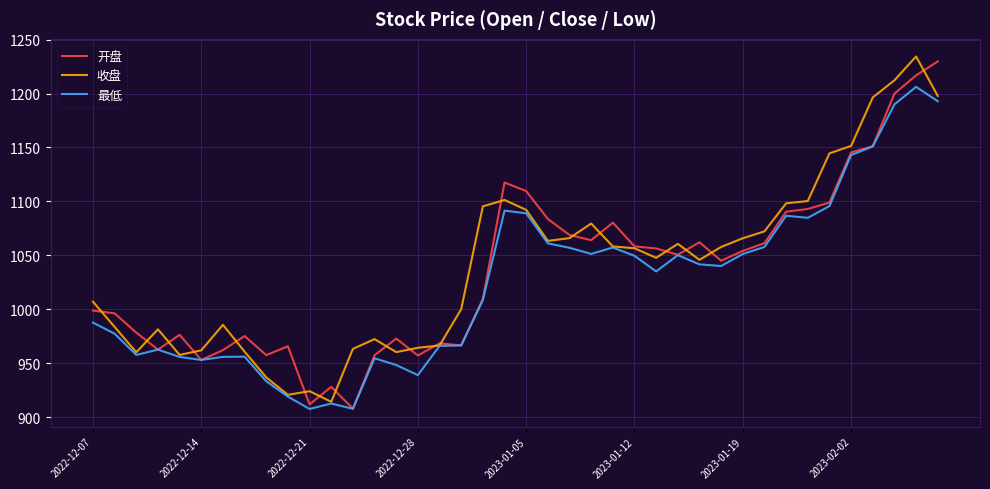

At how many categories does at least one series exceed 1025?

22